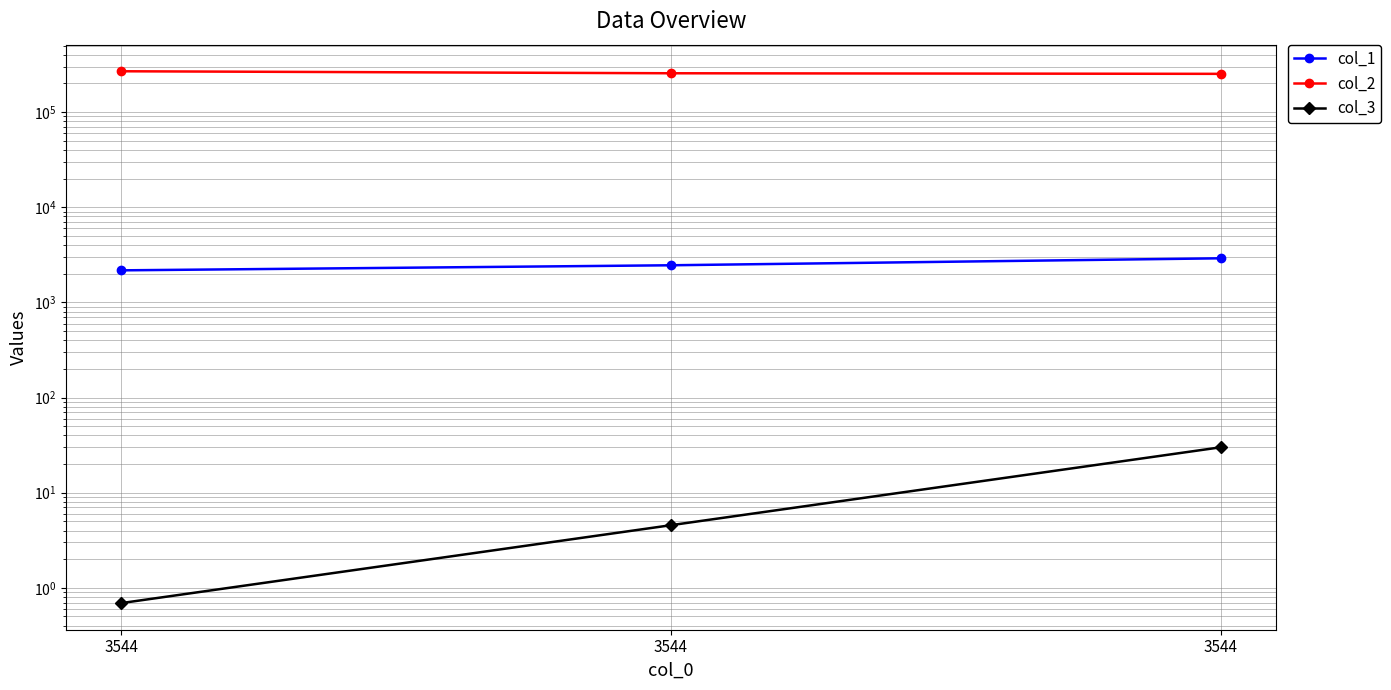

Read the col_3 value at 3544.

0.7